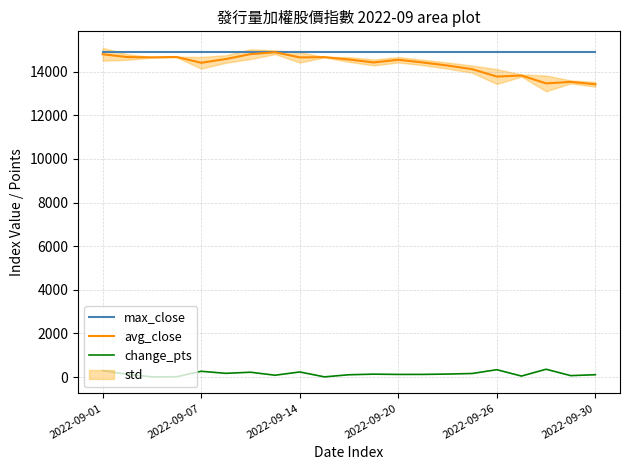

What is the maximum value for avg_close?

14894.4